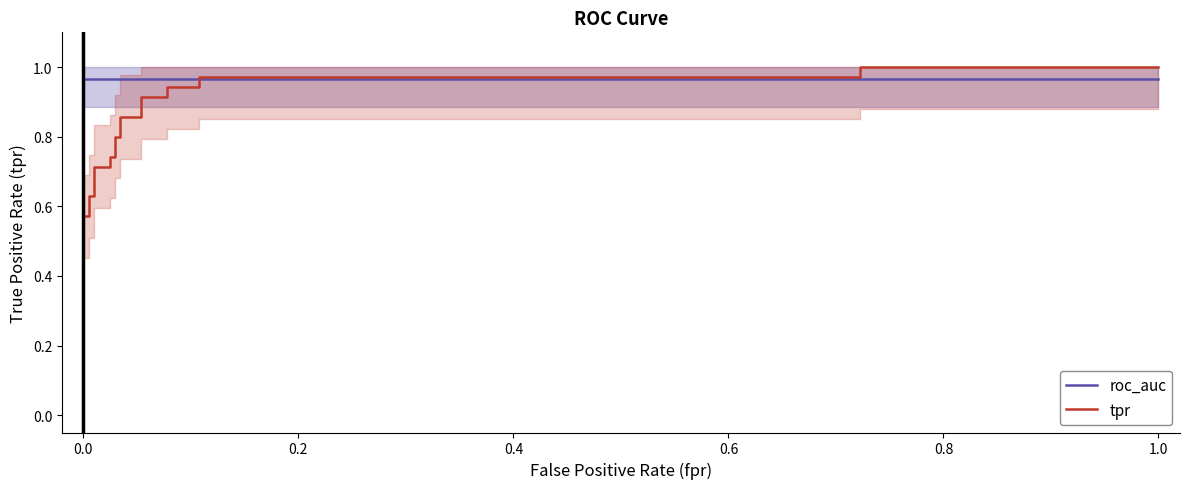

What is the maximum value shown in the chart?

1.0